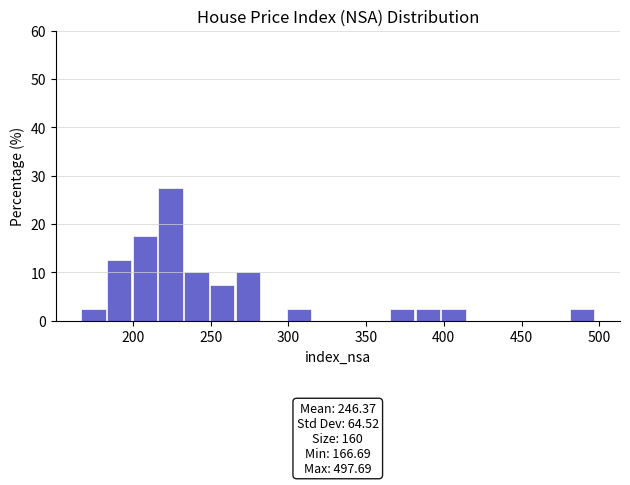

Read against the x-axis, roughly where is the centre of the tallest bar?

225